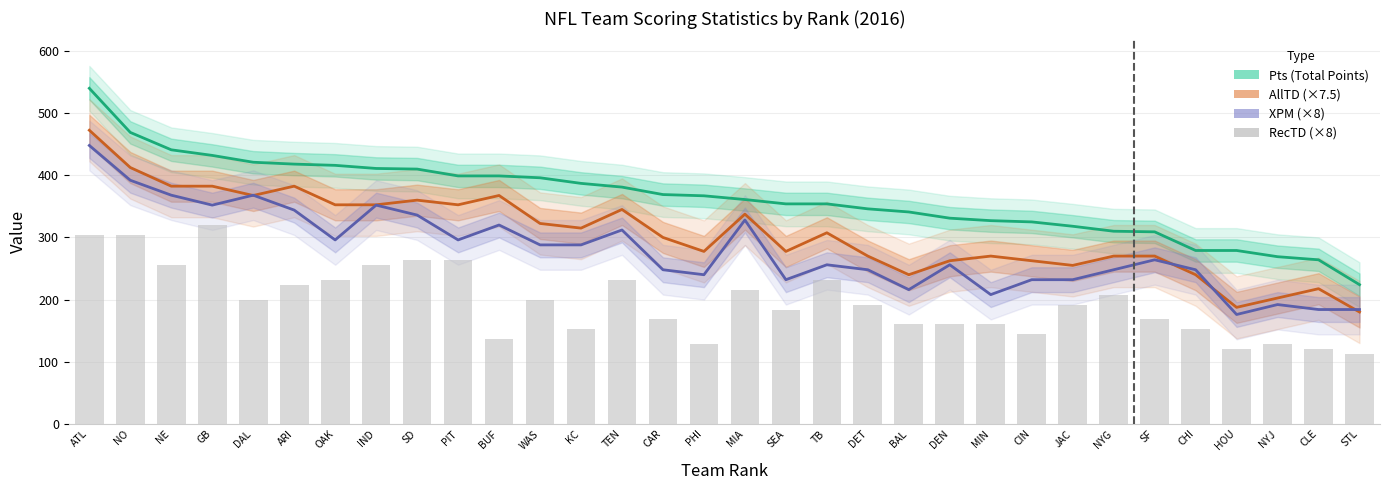

What is the sum of all XPM (×8) values?

8952.0